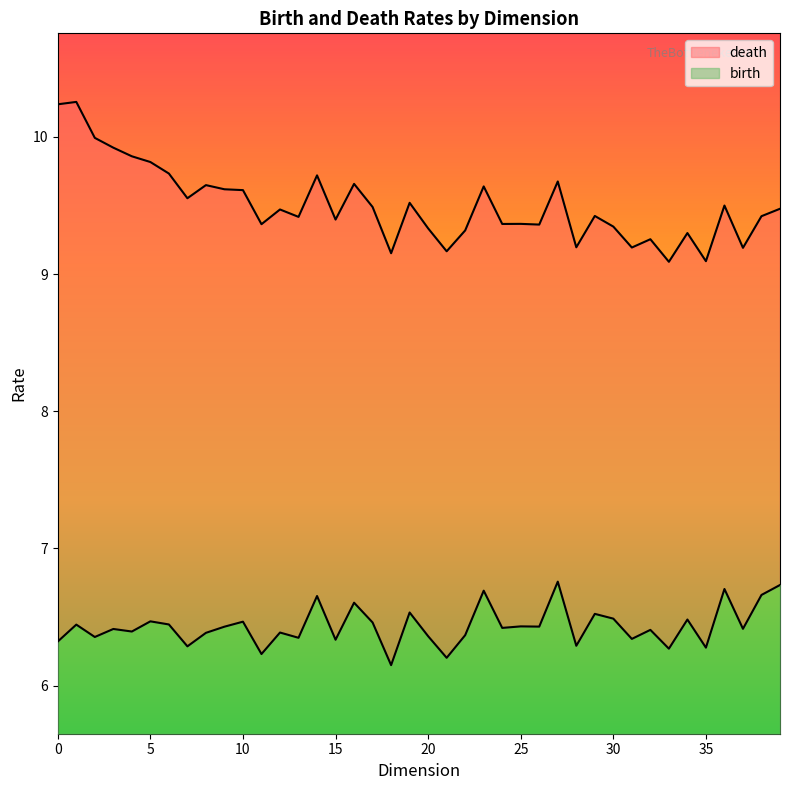

How many series are shown in this chart?

2